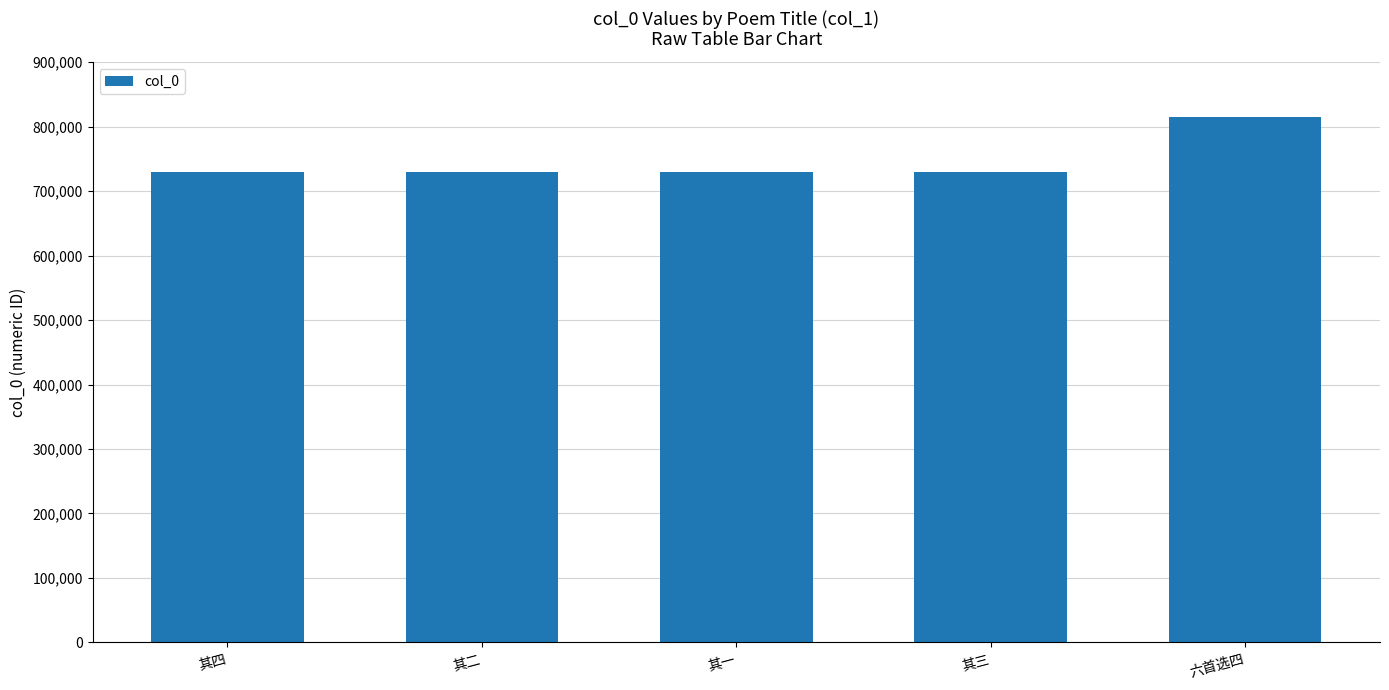

The chart shows a value of 470468 at 其四. True or false?

False